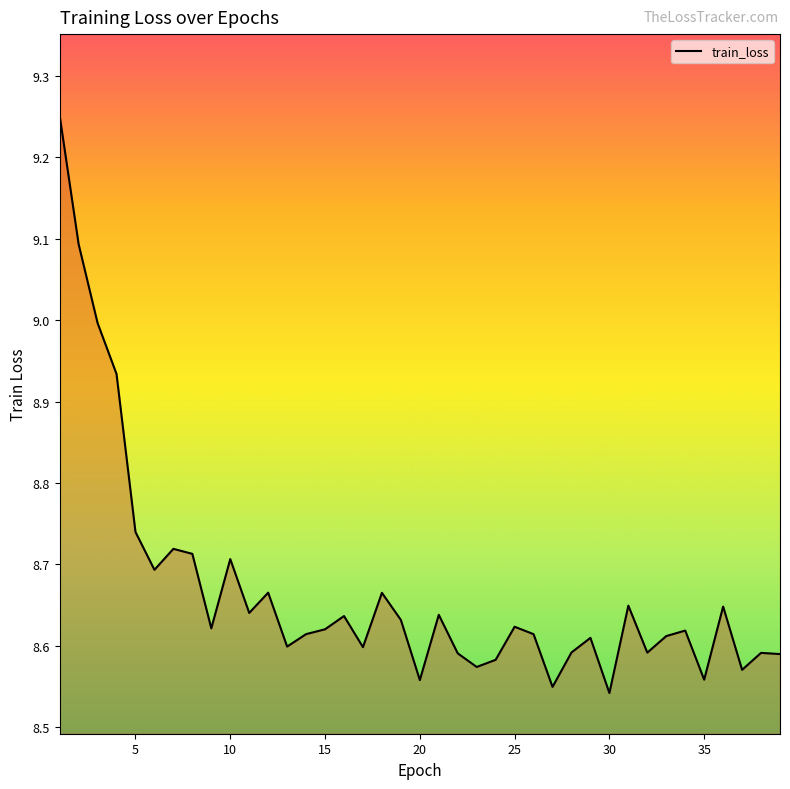

What is the ratio of the value at 25 to the value at 15?

1.0